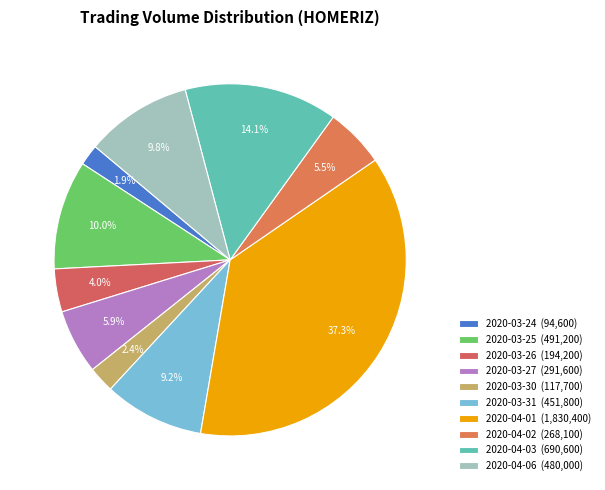

Count the number of slices in the pie.

10